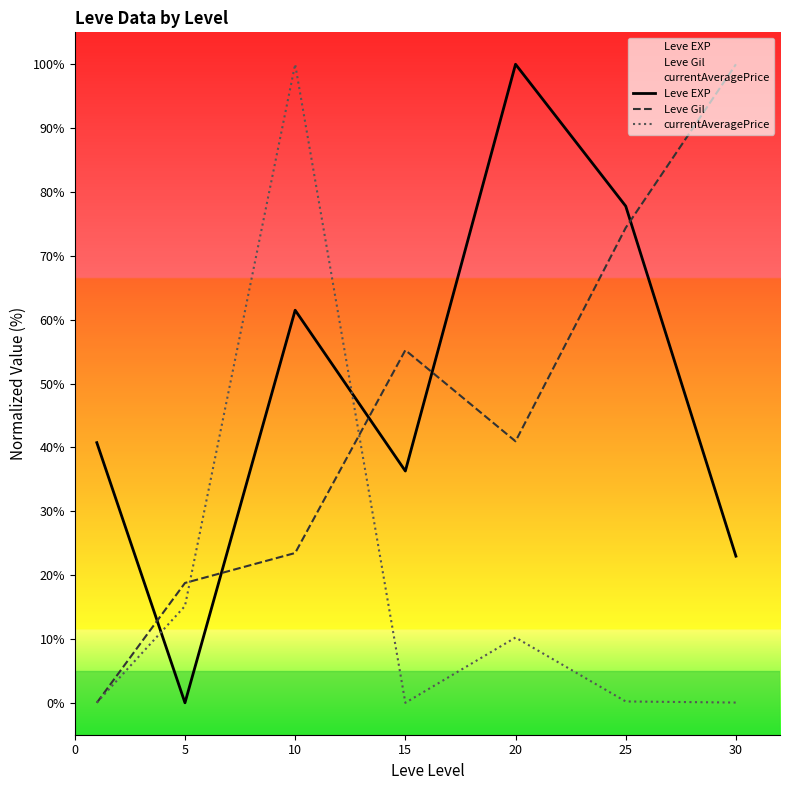

At which label does Leve EXP reach its peak?

20